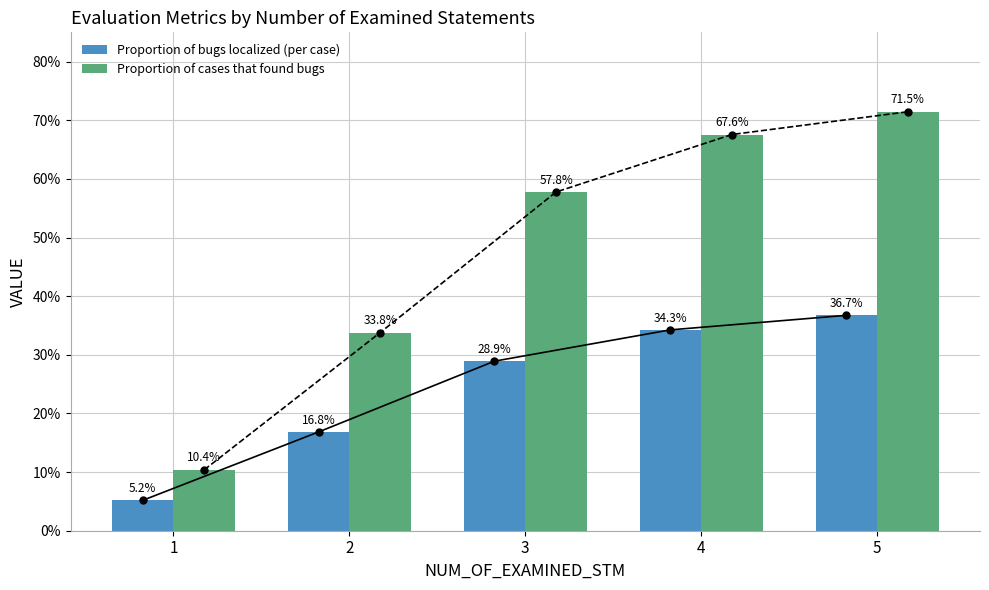

What is the difference between the maximum and minimum values in the Proportion of bugs localized (per case) series?

0.3